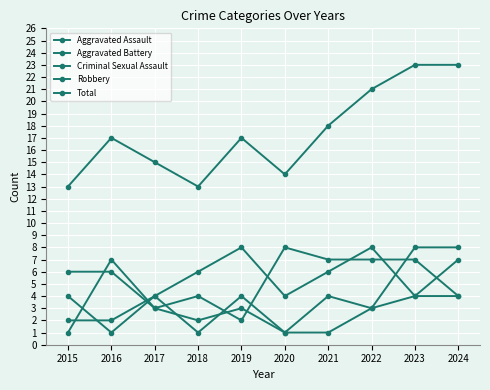

What is the value of the Total point at the 5th from the left?

17